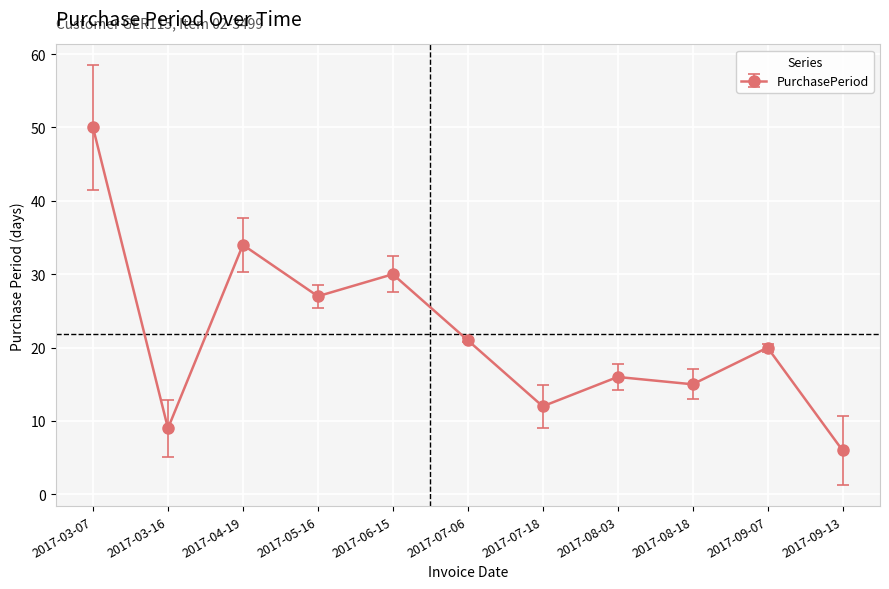

Between 2017-08-03 and 2017-03-07, which is larger?

2017-03-07